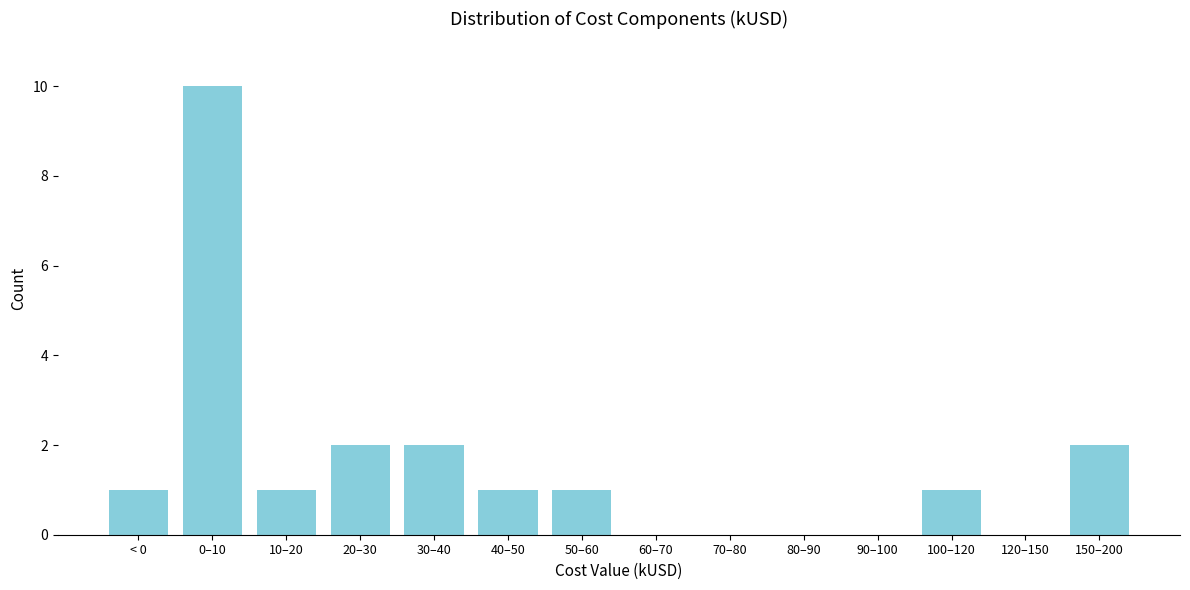

Reading right to left, list all the values displayed in this chart.

150–200=2	120–150=0	100–120=1	90–100=0	80–90=0	70–80=0	60–70=0	50–60=1	40–50=1	30–40=2	20–30=2	10–20=1	0–10=10	< 0=1